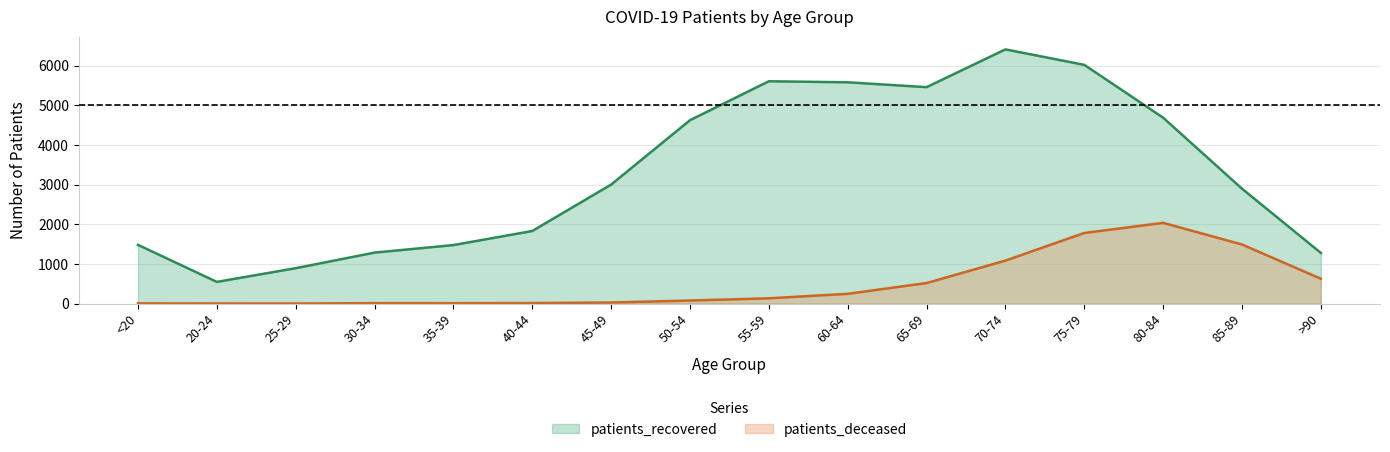

Reading left to right, what are all the values shown in this chart?

patients_recovered: <20=1481	20-24=547	25-29=893	30-34=1286	35-39=1476	40-44=1831	45-49=3002	50-54=4626	55-59=5608	60-64=5582	65-69=5459	70-74=6412	75-79=6022	80-84=4689	85-89=2898	>90=1278
patients_deceased: <20=6	20-24=3	25-29=2	30-34=11	35-39=10	40-44=13	45-49=27	50-54=77	55-59=133	60-64=246	65-69=518	70-74=1084	75-79=1781	80-84=2036	85-89=1490	>90=627